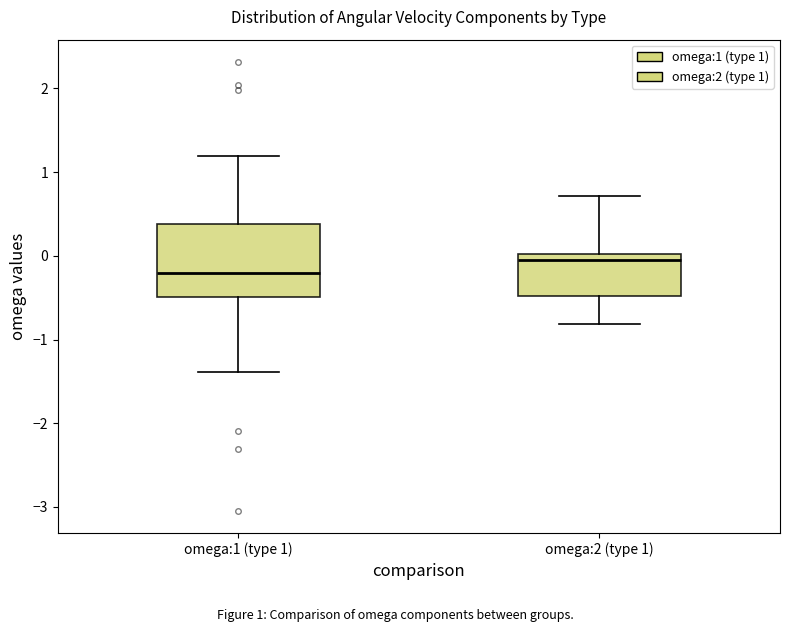

Reading left to right, read every box against the y-axis: the position of its median line, the range the box covers, and the ends of its whiskers. The values are not printed on the chart, so give them approximately, as read against the axis.

omega:1 (type 1): median -0.2, box -0.5 to 0.4, whiskers -1.4 to 1.2
omega:2 (type 1): median 0.0 (just below the box's upper edge), box -0.5 to 0.0, whiskers -0.8 to 0.7